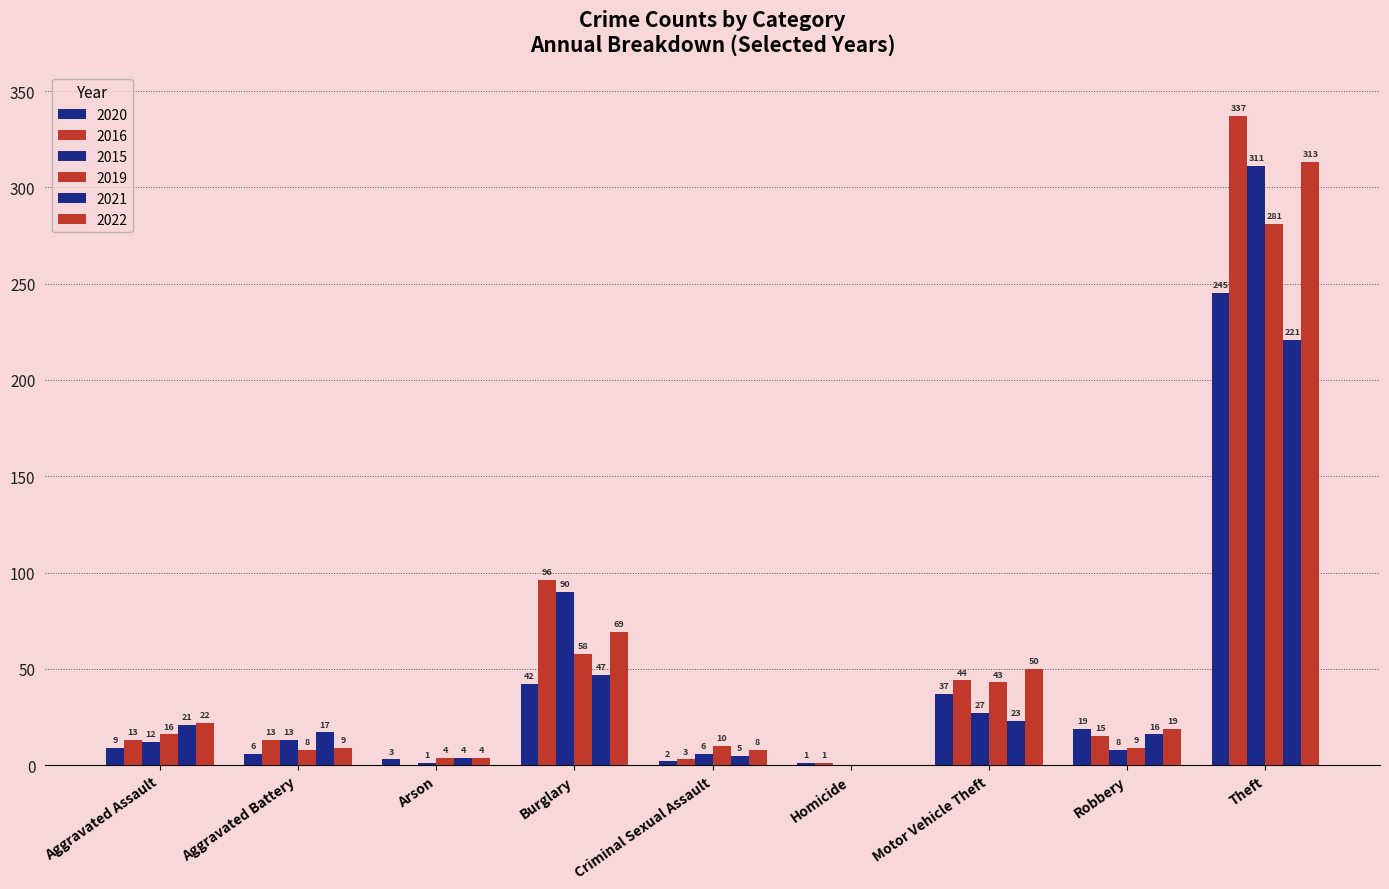

How many positive values does the 2019 series have?

8